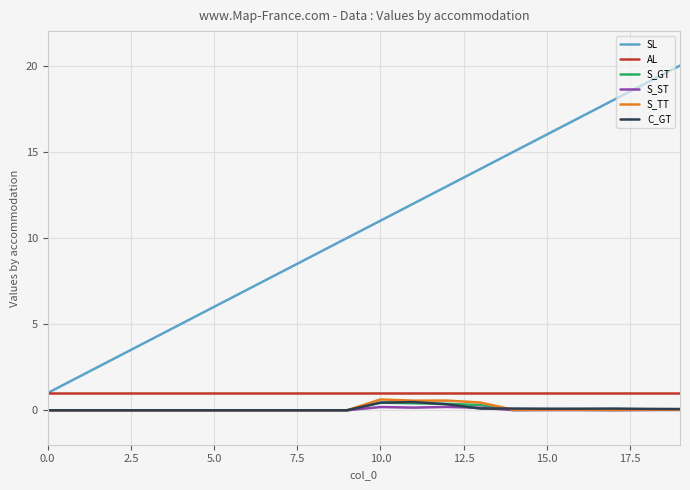

What is the greatest value displayed?

20.0